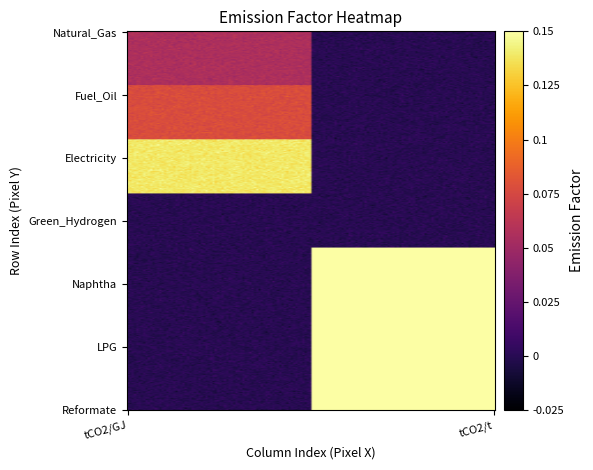

At which category does the chart reach its peak across all series?

1